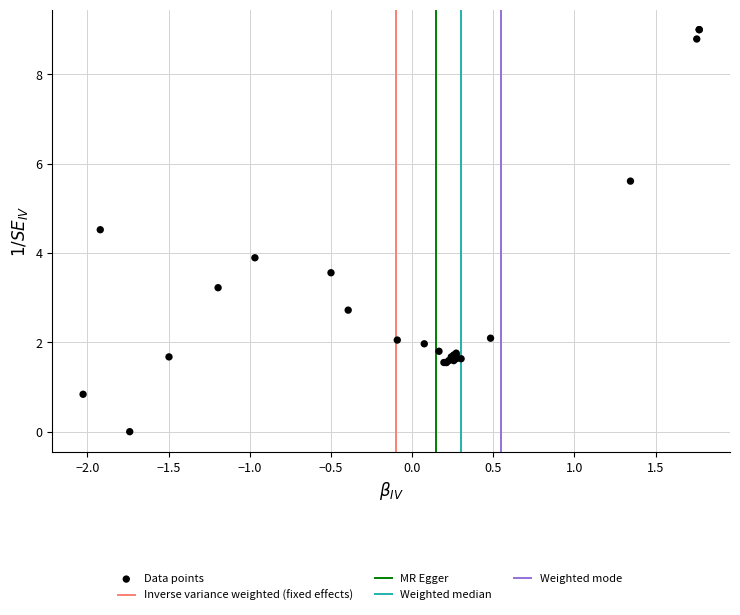

What Y value in the scatter plot is closest to 4?

3.9